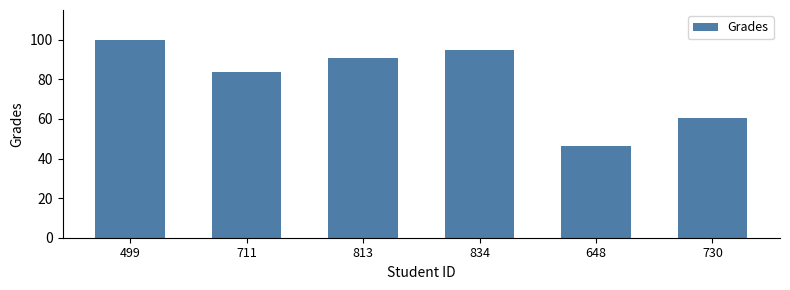

What is the change in value from 813 to 648?

-44.6